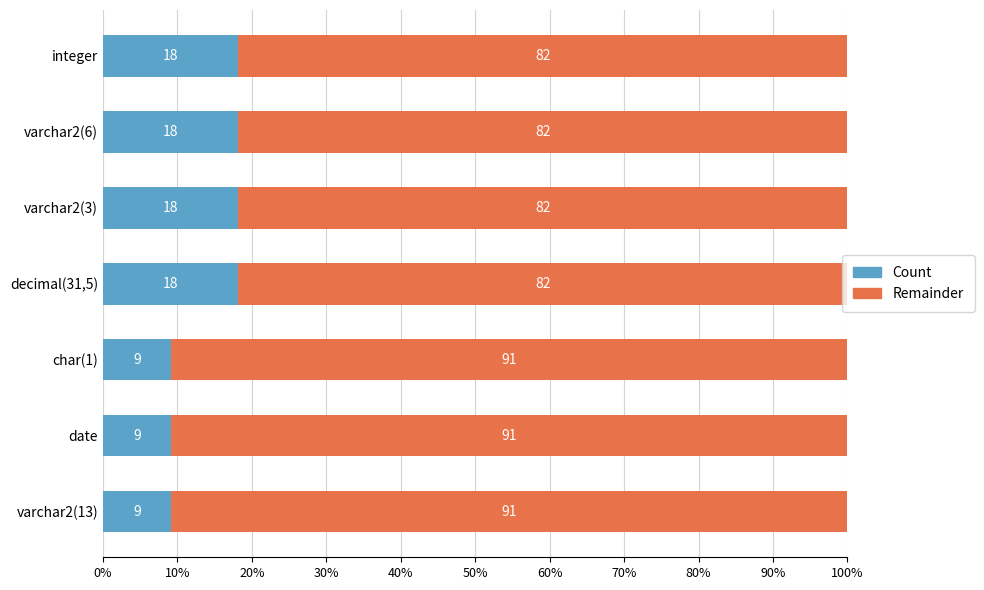

How many data points does each series have?

7